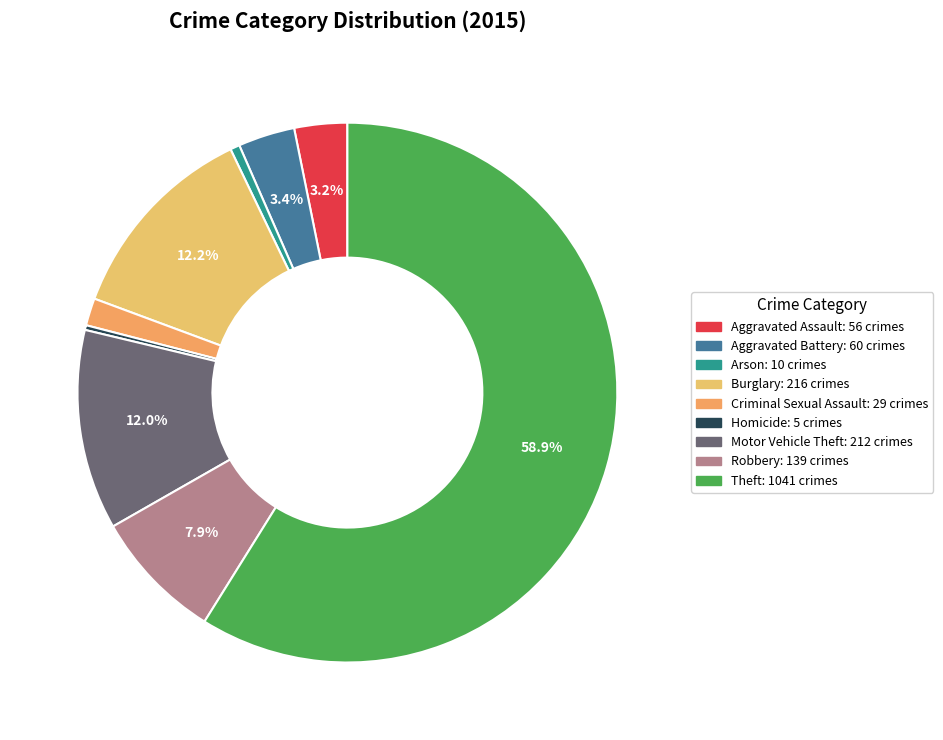

Is the sum of Criminal Sexual Assault and Aggravated Battery greater than half?

No